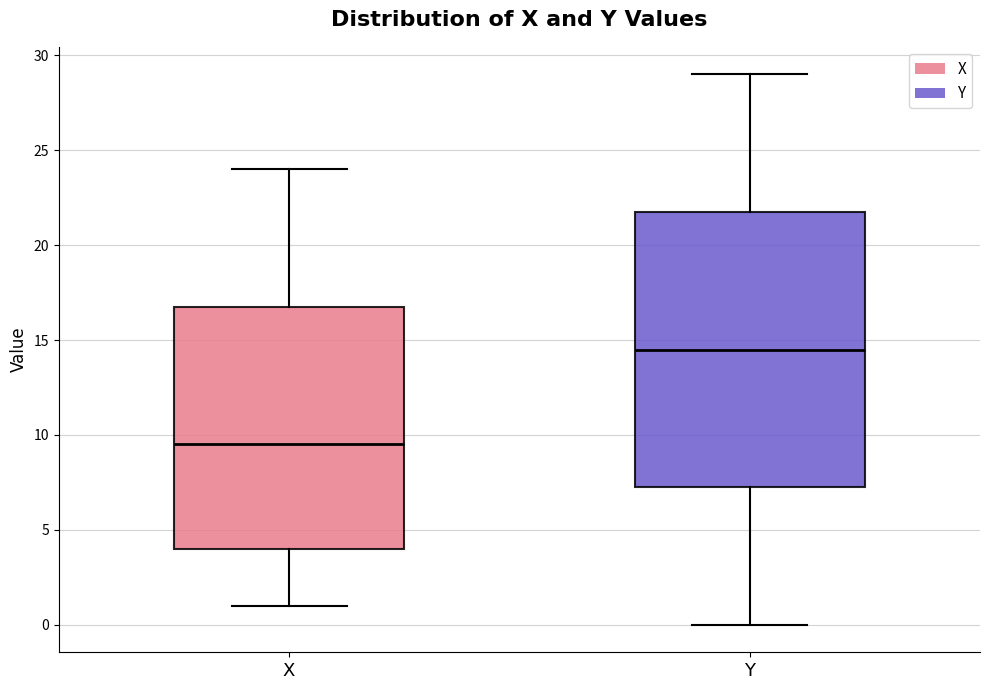

Which box has the lowest median line?

X